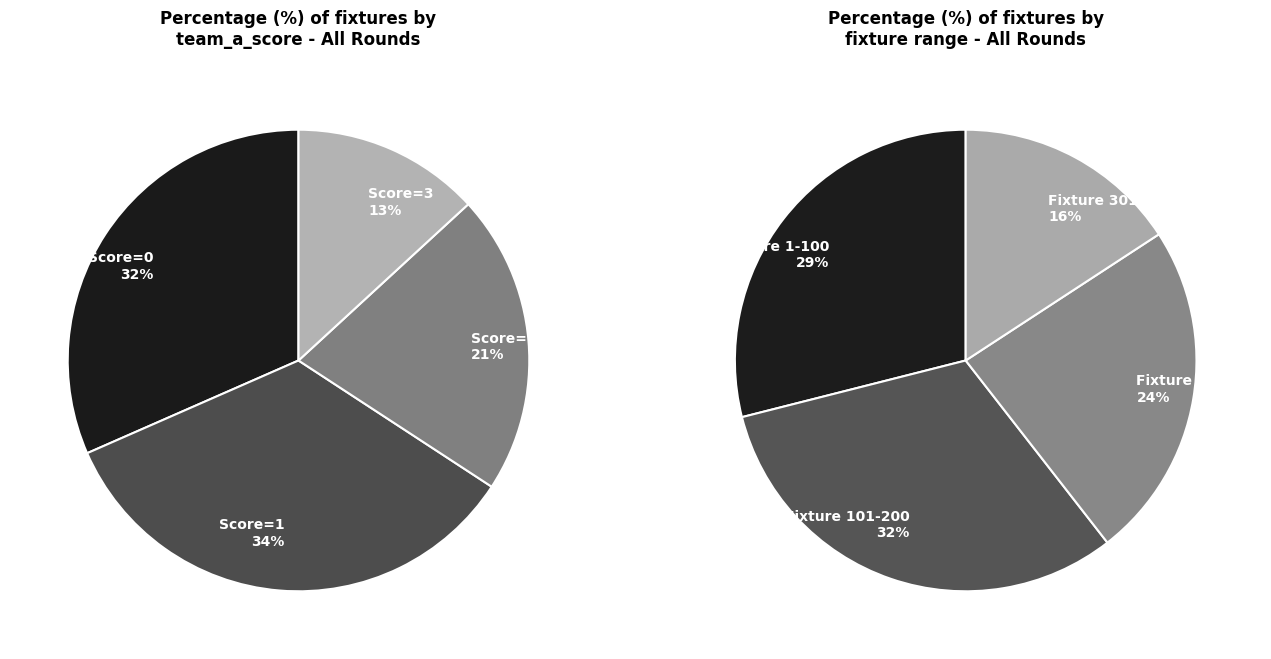

Count the number of slices in the pie.

4